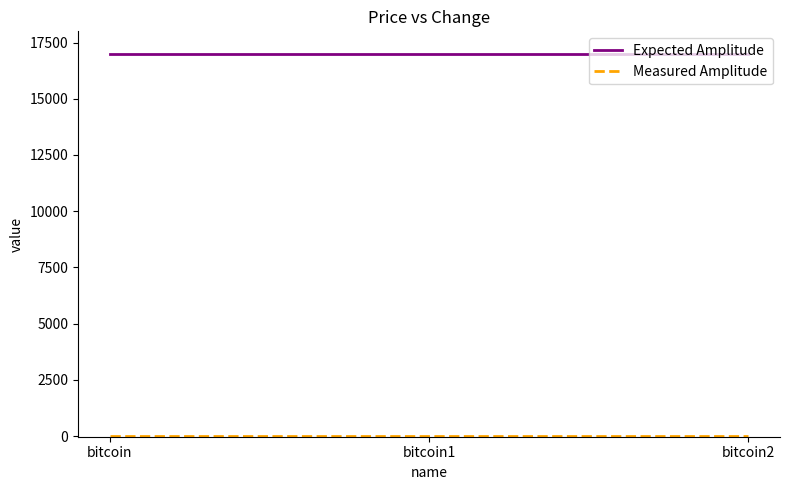

Count the number of data series in this chart.

2